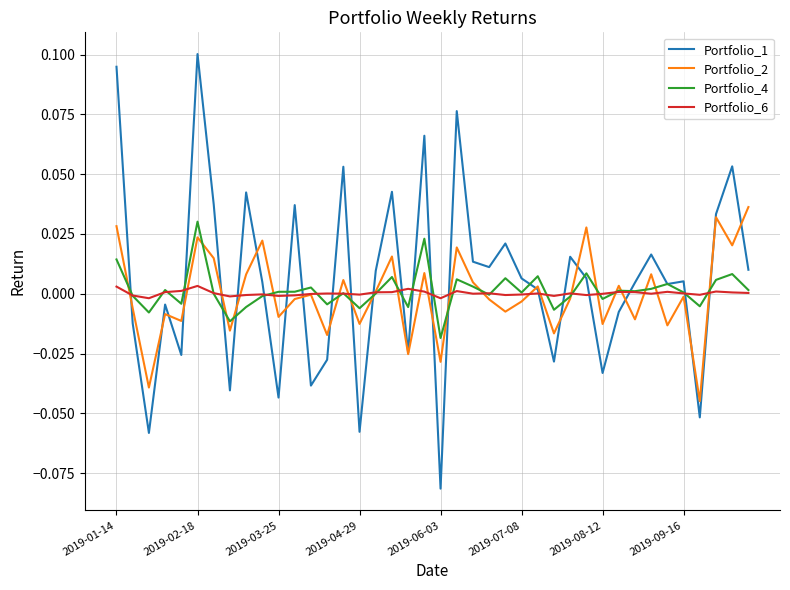

How many series are shown in this chart?

4